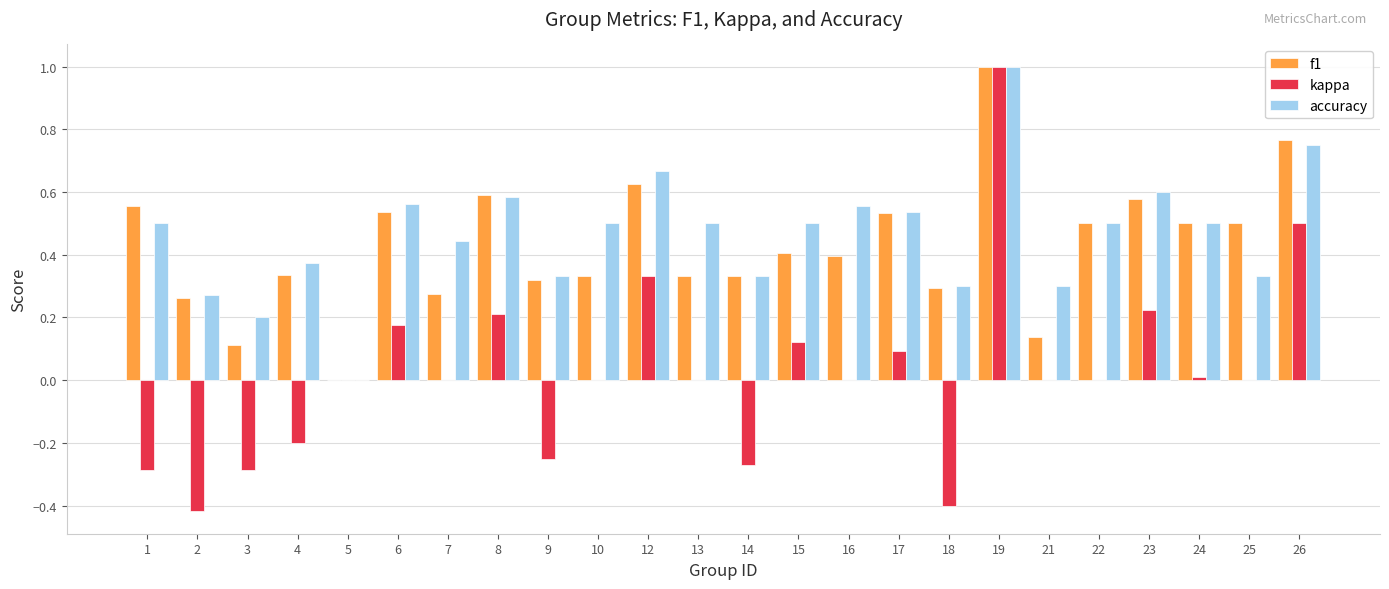

Between 7 and 9, which series saw the biggest shift?

kappa